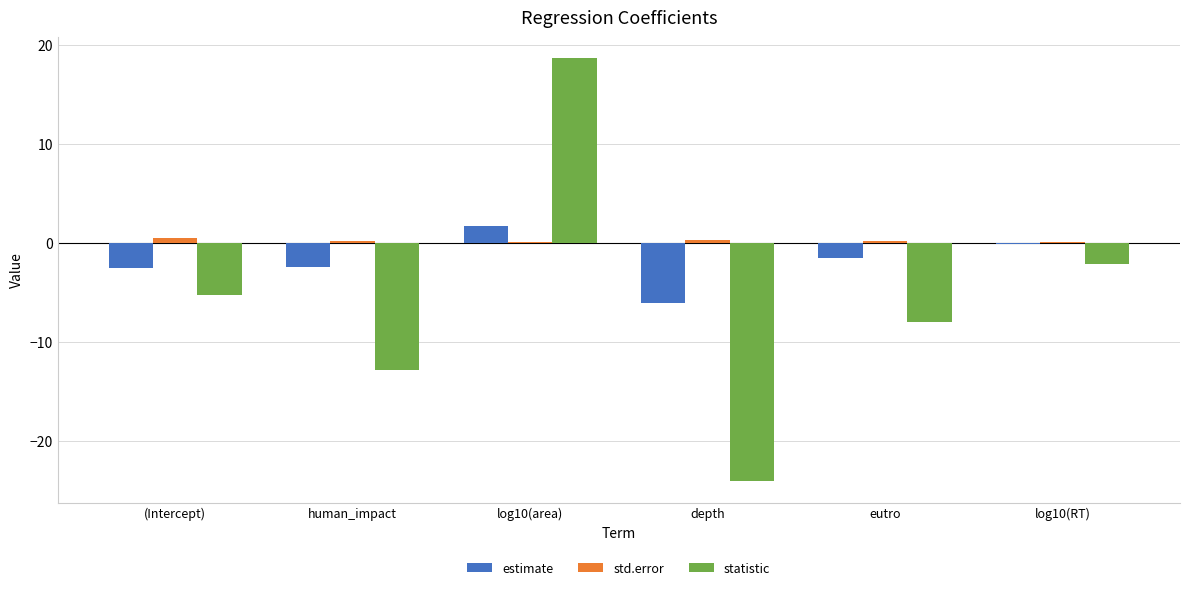

At which label does statistic first exceed -5?

log10(area)